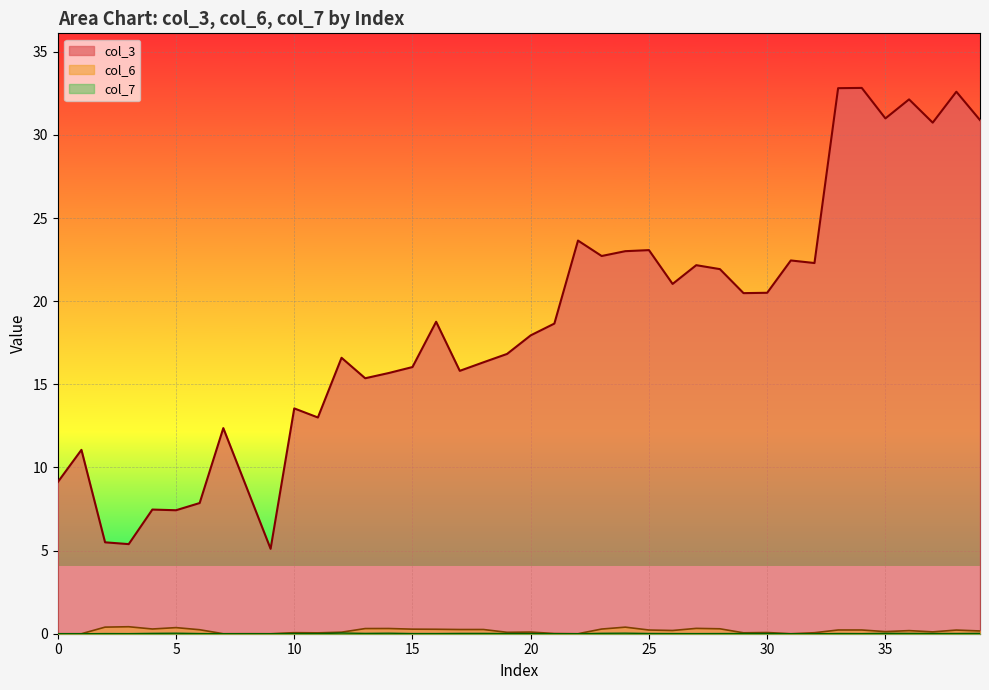

True or false: col_6 and col_7 cross at least once.

False